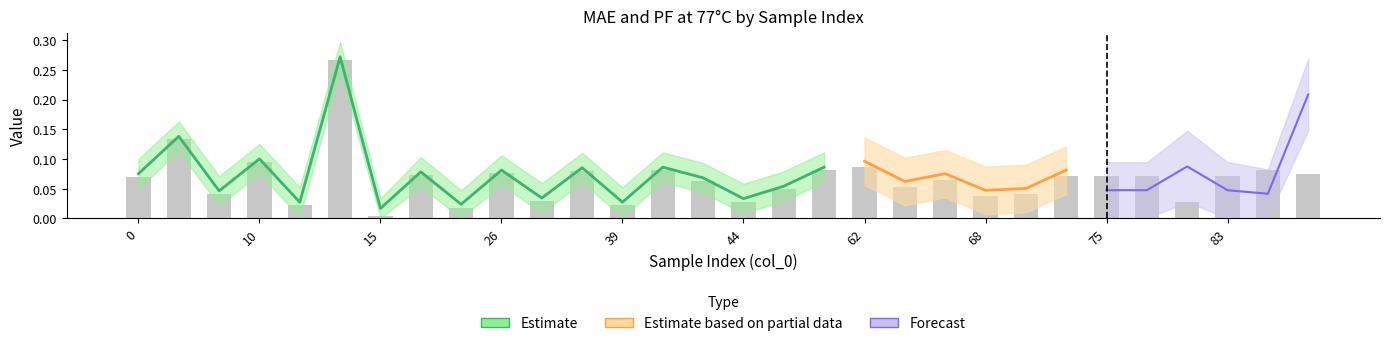

What is the difference between the second highest and minimum values?

0.1